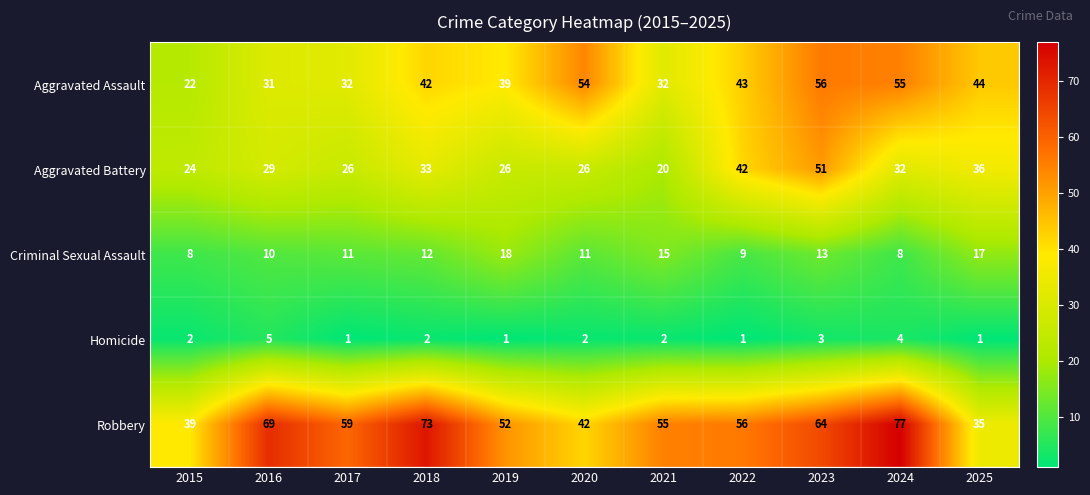

Rank the series by their average value, from lowest to highest.

Homicide, Criminal Sexual Assault, Aggravated Battery, Aggravated Assault, Robbery